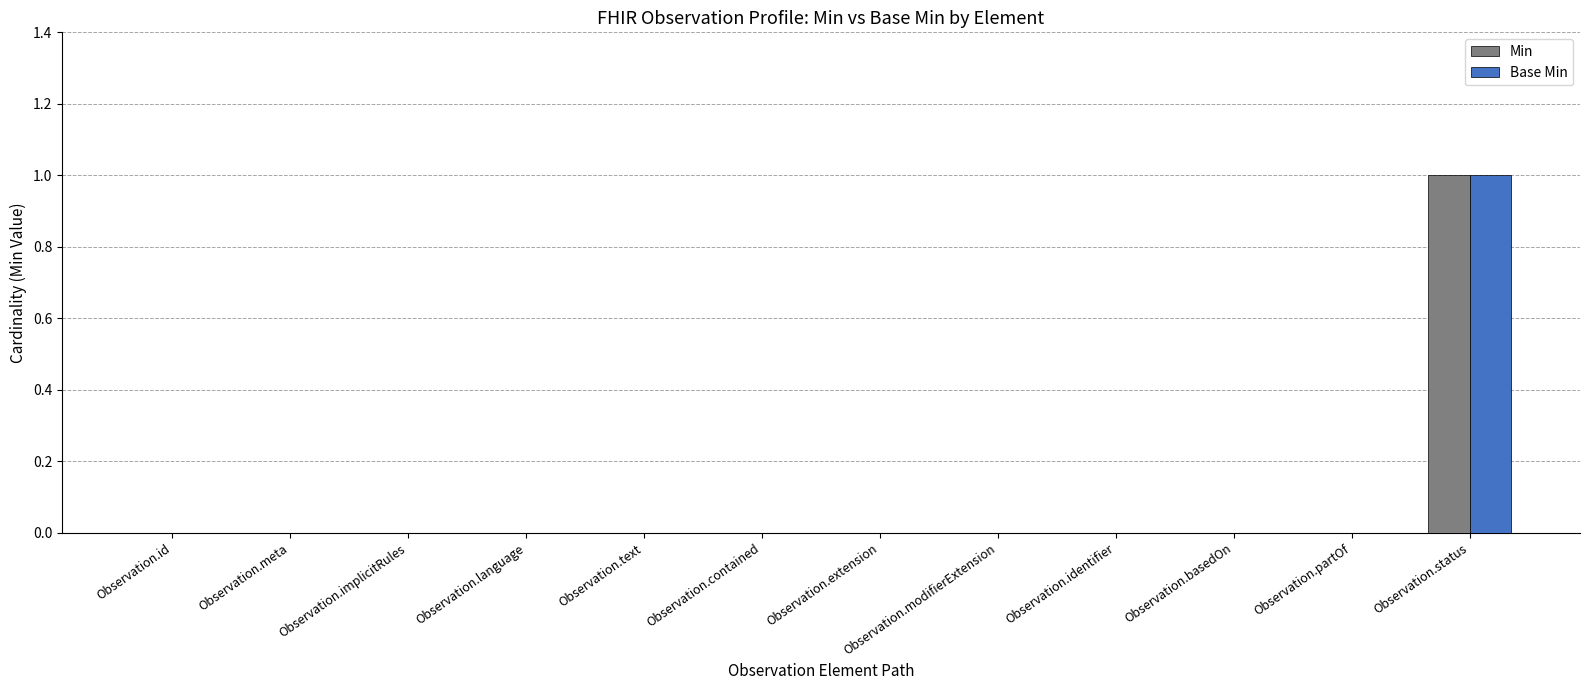

Count the Min values in the range 0 to 1.

12